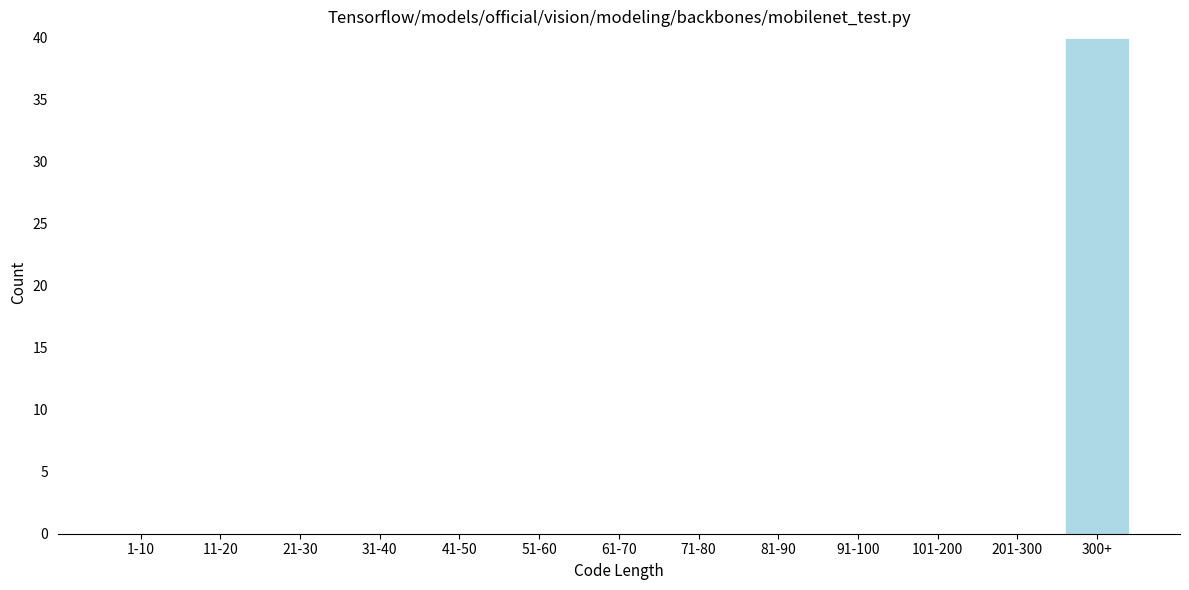

Reading left to right, what are all the values shown in this chart?

1-10=0	11-20=0	21-30=0	31-40=0	41-50=0	51-60=0	61-70=0	71-80=0	81-90=0	91-100=0	101-200=0	201-300=0	300+=40